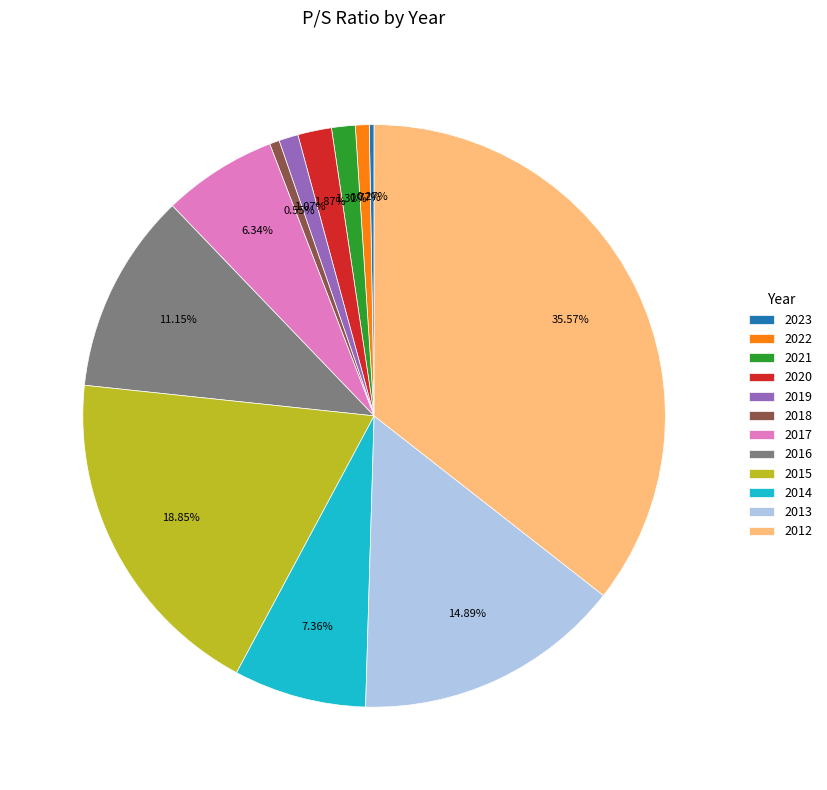

Is the sum of 2012 and 2021 greater than half?

No